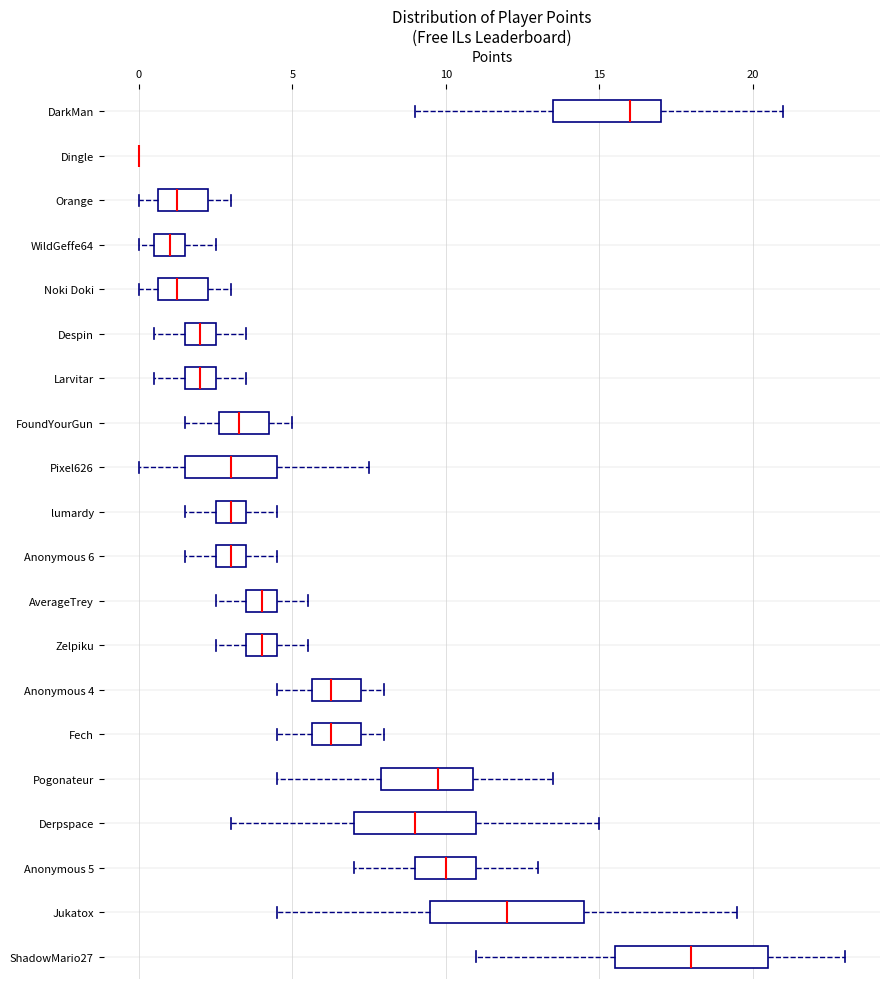

Reading bottom to top, read every box against the x-axis: the position of its median line, the range the box covers, and the ends of its whiskers. The values are not printed on the chart, so give them approximately, as read against the axis.

ShadowMario27: median 18.0, box 15.5 to 20.5, whiskers 11.0 to 23.0
Jukatox: median 12.0, box 9.5 to 14.5, whiskers 4.5 to 19.5
Anonymous 5: median 10.0, box 9.0 to 11.0, whiskers 7.0 to 13.0
Derpspace: median 9.0, box 7.0 to 11.0, whiskers 3.0 to 15.0
Pogonateur: median 10.0, box 8.0 to 11.0, whiskers 4.5 to 13.5
Fech: median 6.5, box 5.5 to 7.5, whiskers 4.5 to 8.0
Anonymous 4: median 6.5, box 5.5 to 7.5, whiskers 4.5 to 8.0
Zelpiku: median 4.0, box 3.5 to 4.5, whiskers 2.5 to 5.5
AverageTrey: median 4.0, box 3.5 to 4.5, whiskers 2.5 to 5.5
Anonymous 6: median 3.0, box 2.5 to 3.5, whiskers 1.5 to 4.5
lumardy: median 3.0, box 2.5 to 3.5, whiskers 1.5 to 4.5
Pixel626: median 3.0, box 1.5 to 4.5, whiskers 0.0 to 7.5
FoundYourGun: median 3.5, box 2.5 to 4.5, whiskers 1.5 to 5.0
Larvitar: median 2.0, box 1.5 to 2.5, whiskers 0.5 to 3.5
Despin: median 2.0, box 1.5 to 2.5, whiskers 0.5 to 3.5
Noki Doki: median 1.5, box 0.5 to 2.5, whiskers 0.0 to 3.0
WildGeffe64: median 1.0, box 0.5 to 1.5, whiskers 0.0 to 2.5
Orange: median 1.5, box 0.5 to 2.5, whiskers 0.0 to 3.0
Dingle: box collapsed to a line at 0.0, whiskers 0.0 to 0.0
DarkMan: median 16.0, box 13.5 to 17.0, whiskers 9.0 to 21.0